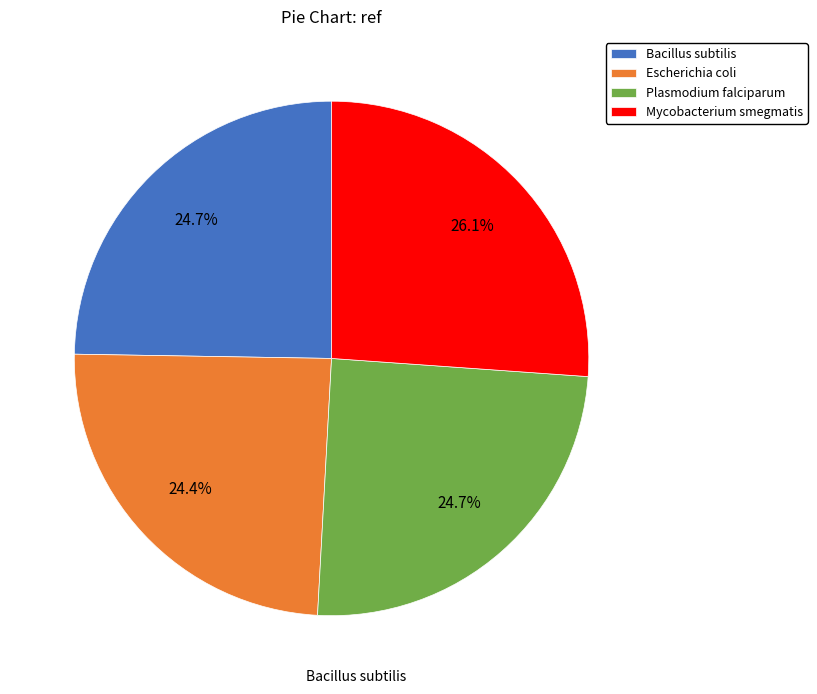

What percentage is NOT represented by Bacillus subtilis?

75.3%